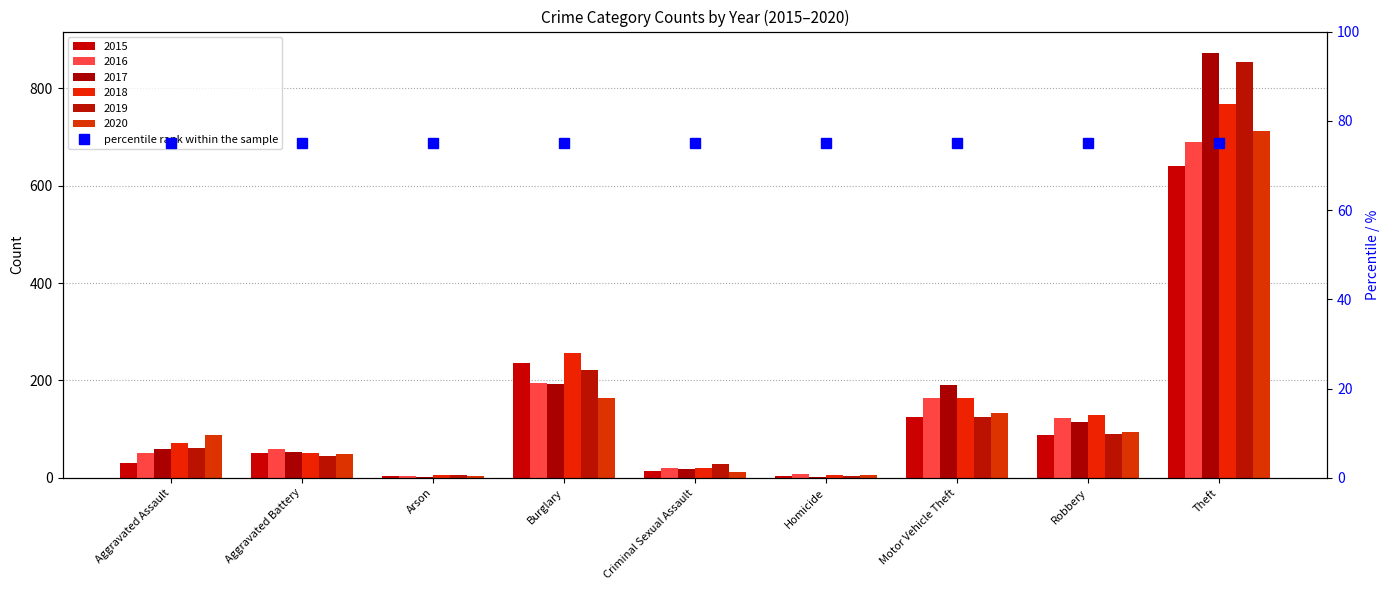

The value of 2016 at Robbery is 217. True or false?

False